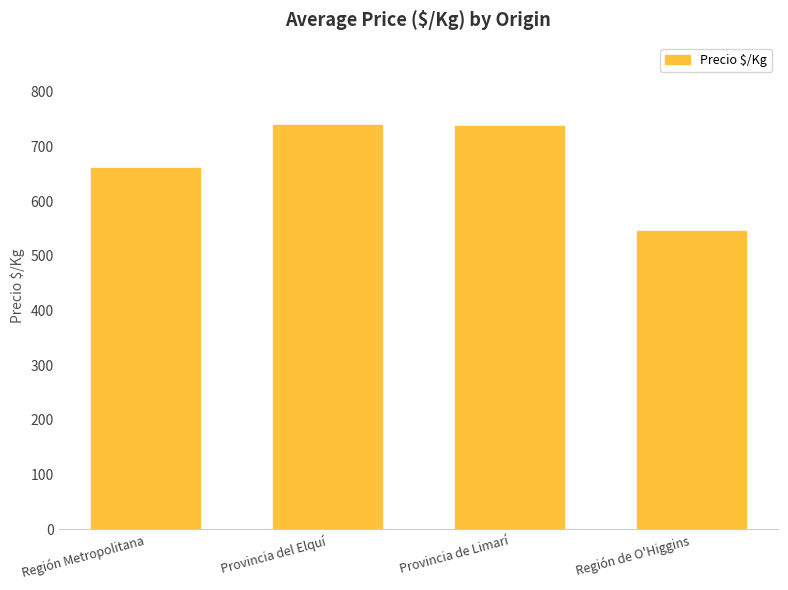

What is the label of the 3rd bar from the right?

Provincia del Elquí